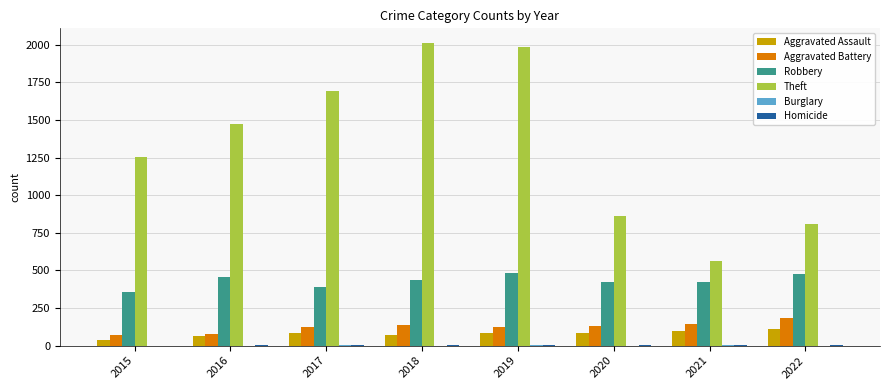

The value of Aggravated Battery at 2019 is 125. True or false?

True